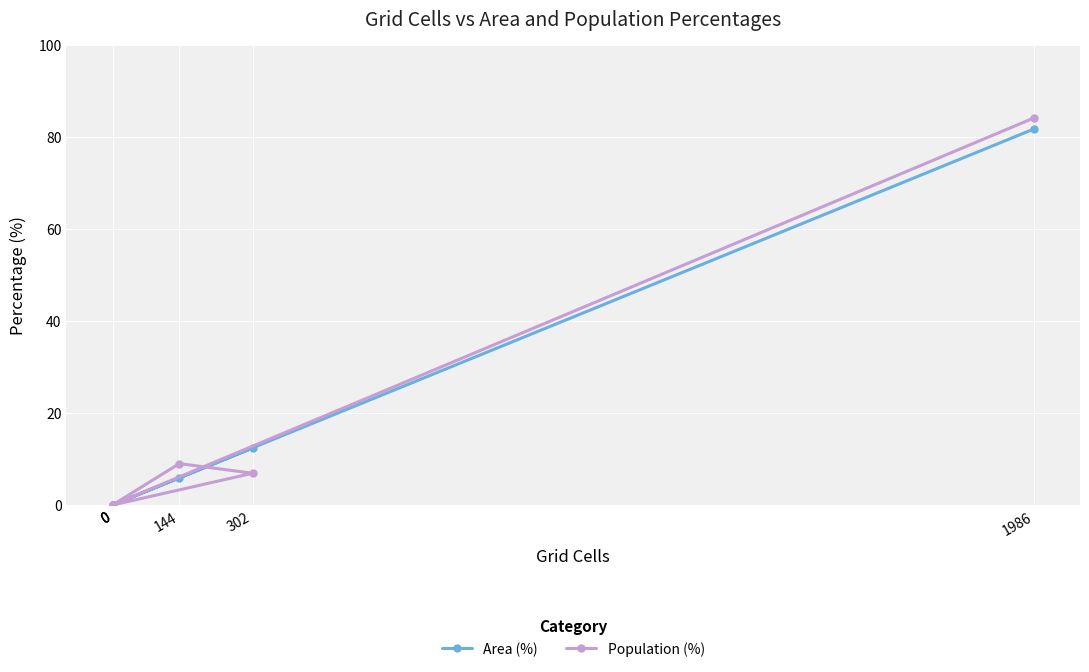

How many intersections are there between Population (%) and Area (%)?

1